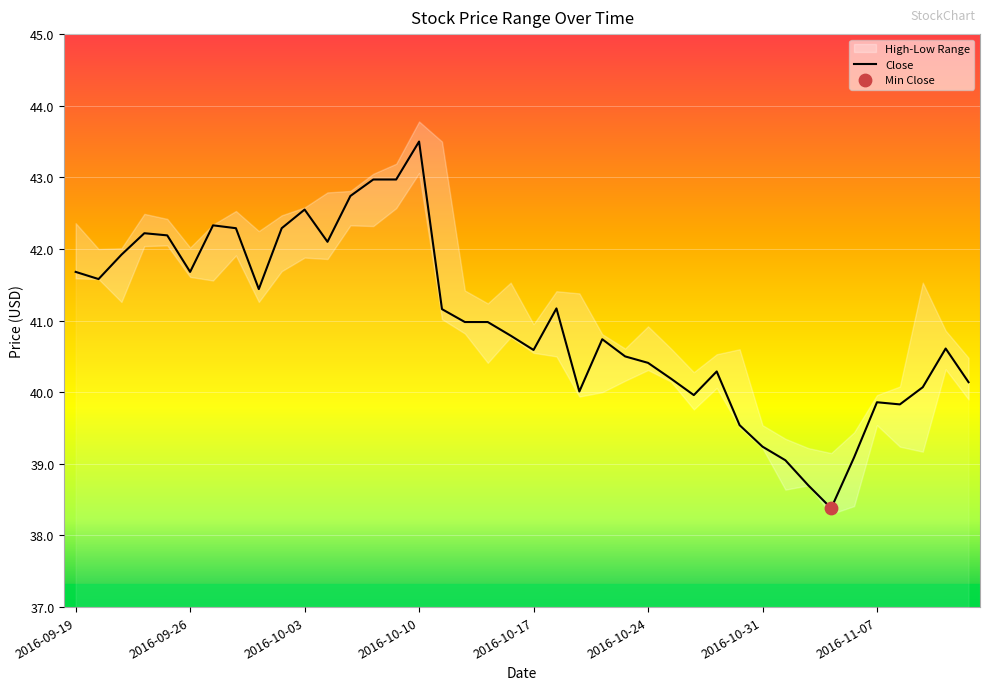

Is it true that Close equals 42.5 at 2016-10-03?

True